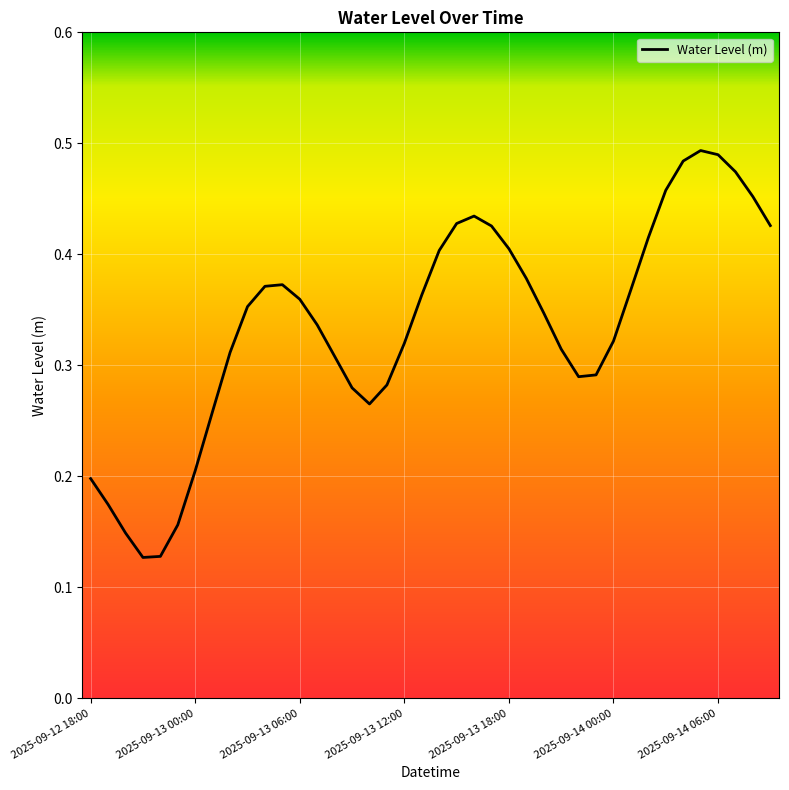

How many values are between 0 and 1?

40